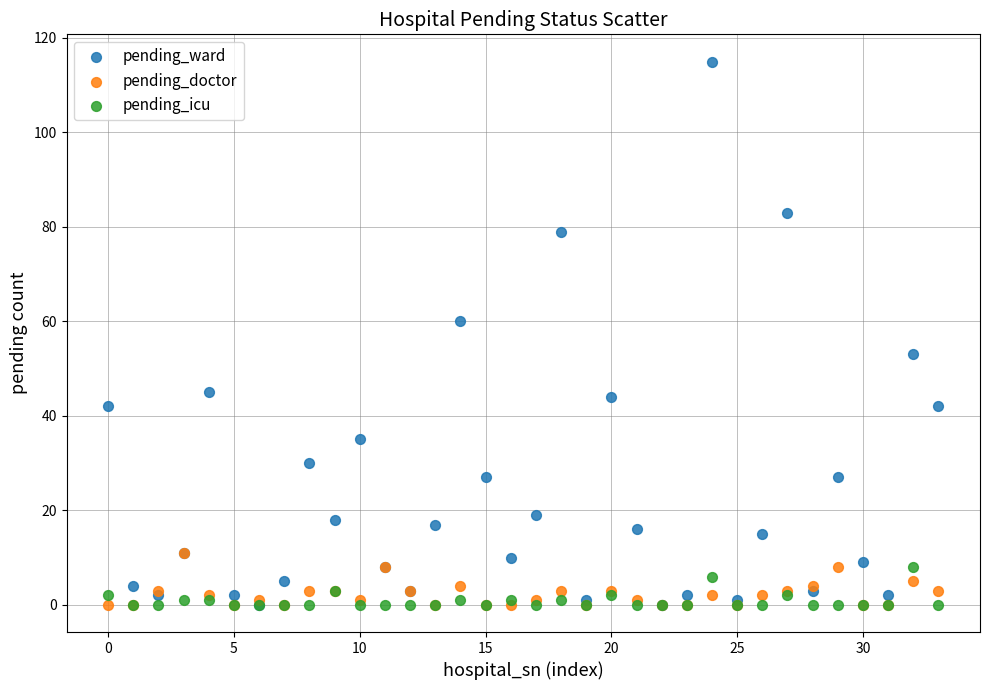

Which series has the widest spread of Y values?

pending_ward